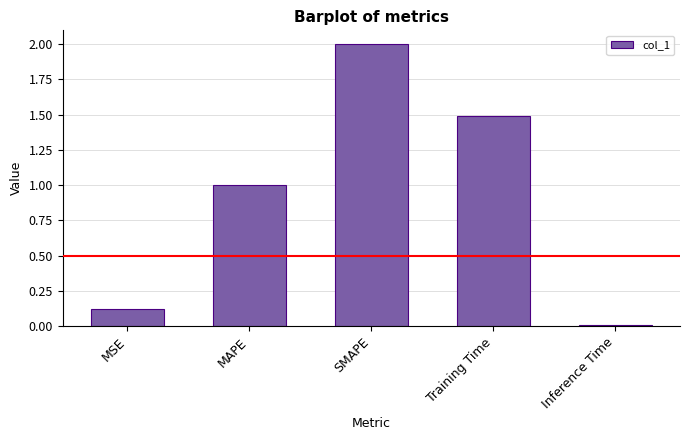

What is the average value?

0.9